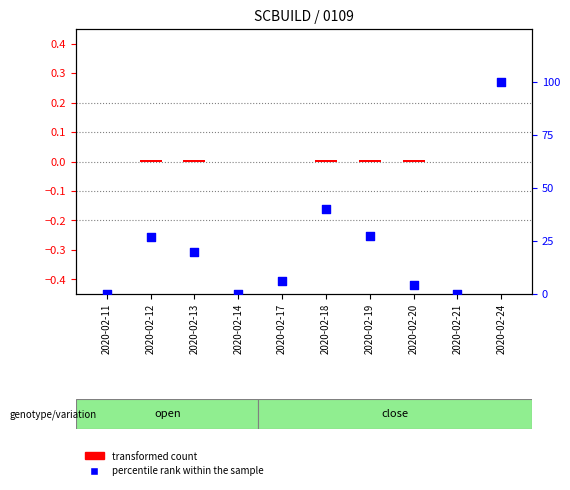

Which series has the largest total across all categories?

percentile rank within the sample